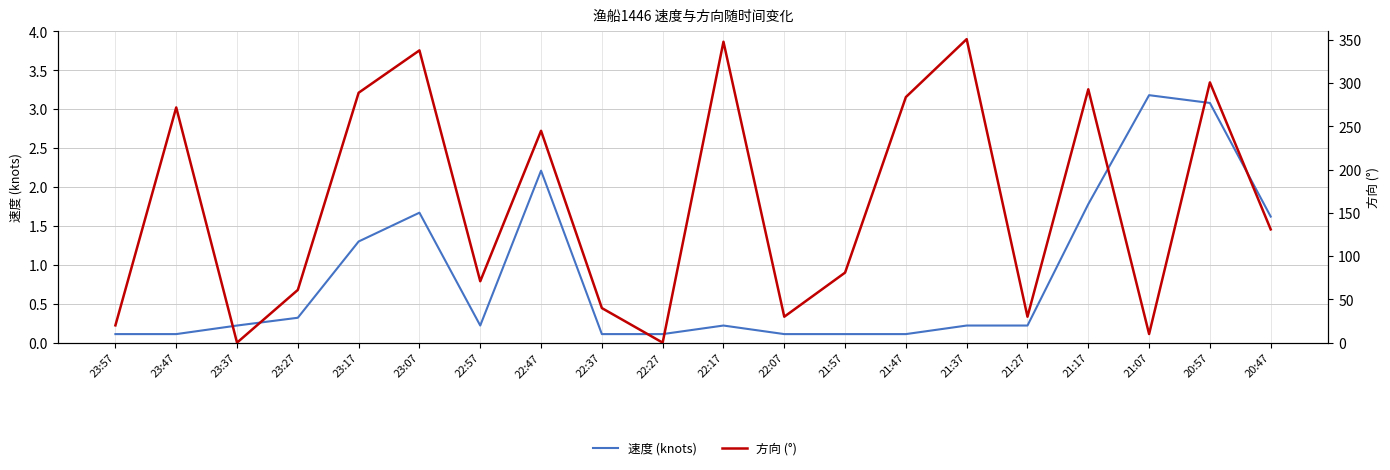

What is the difference between the 方向 (°) values at 22:47 and 22:57?

174.0